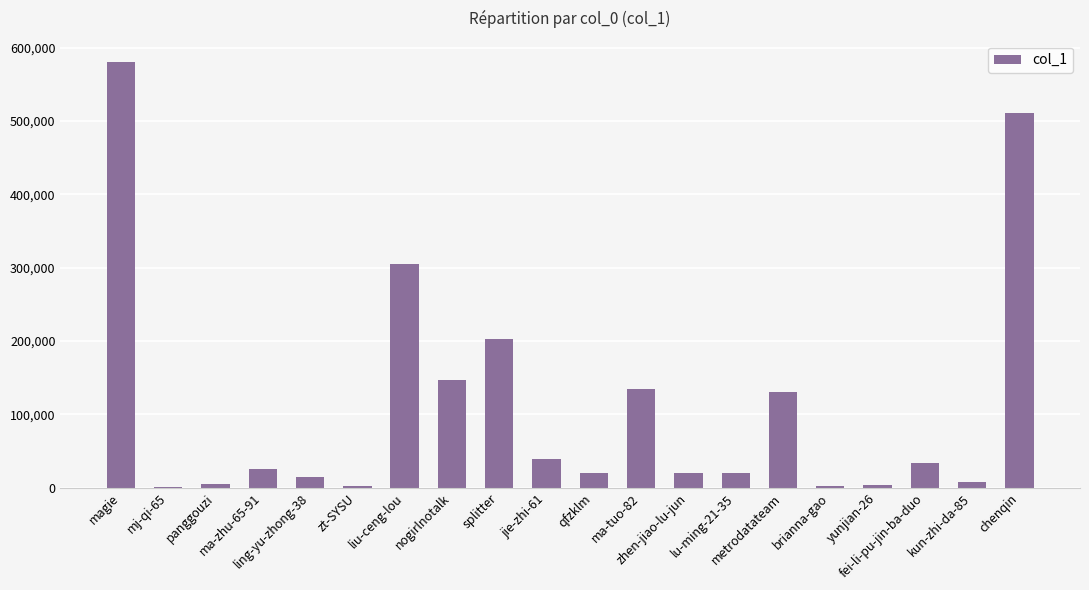

Which has a higher value, panggouzi or ma-tuo-82?

ma-tuo-82